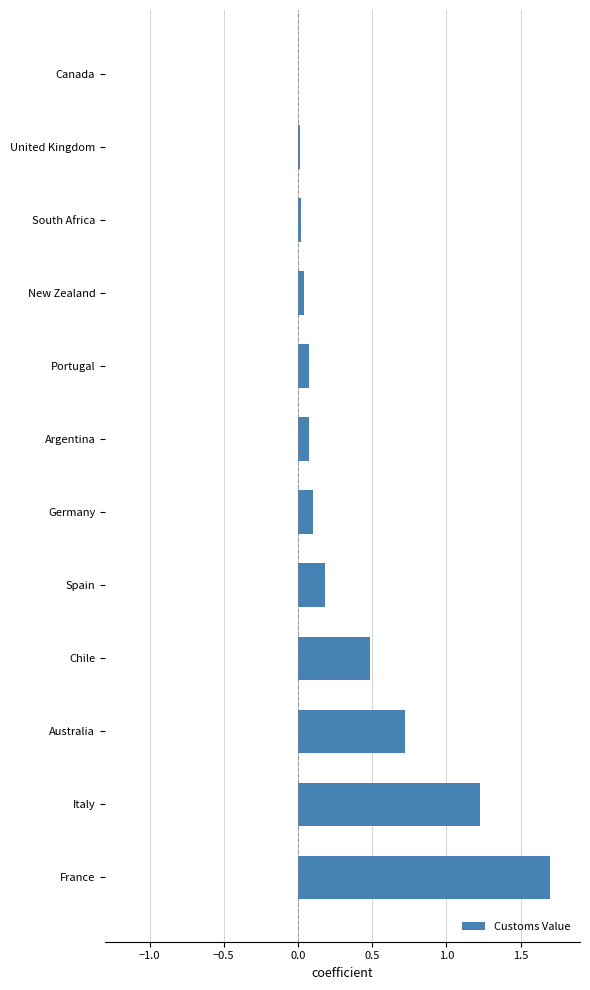

What is the greatest value displayed?

1.7